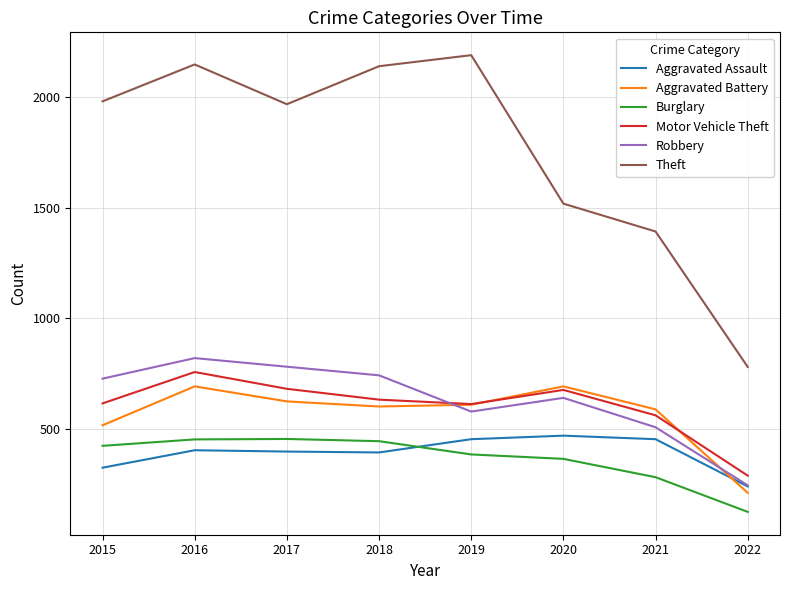

Is it true that Burglary equals 443 at 2018?

True